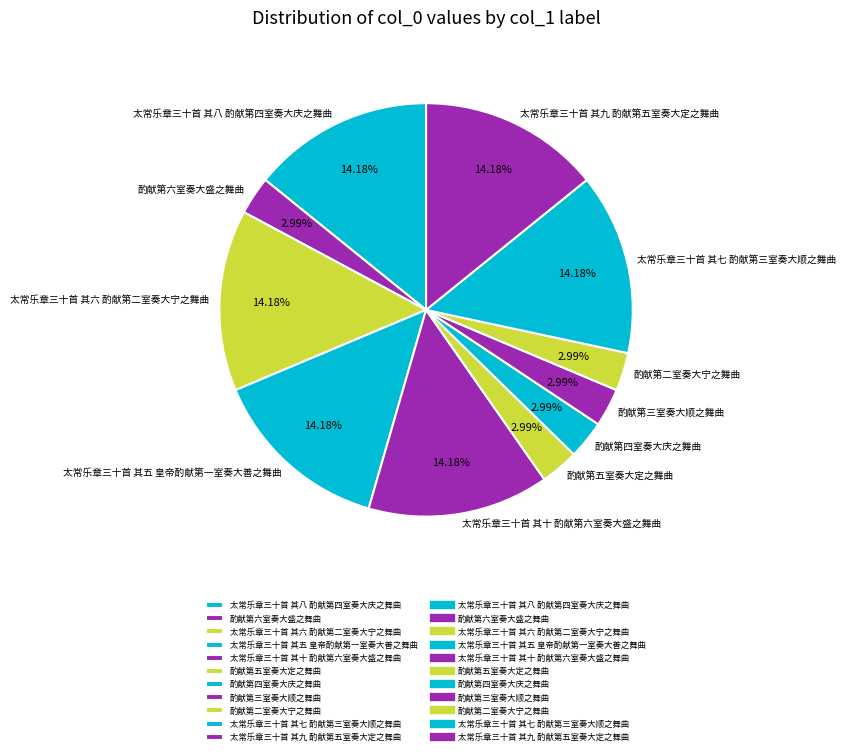

To the nearest percent, what portion does 酌献第六室奏大盛之舞曲 represent?

3%